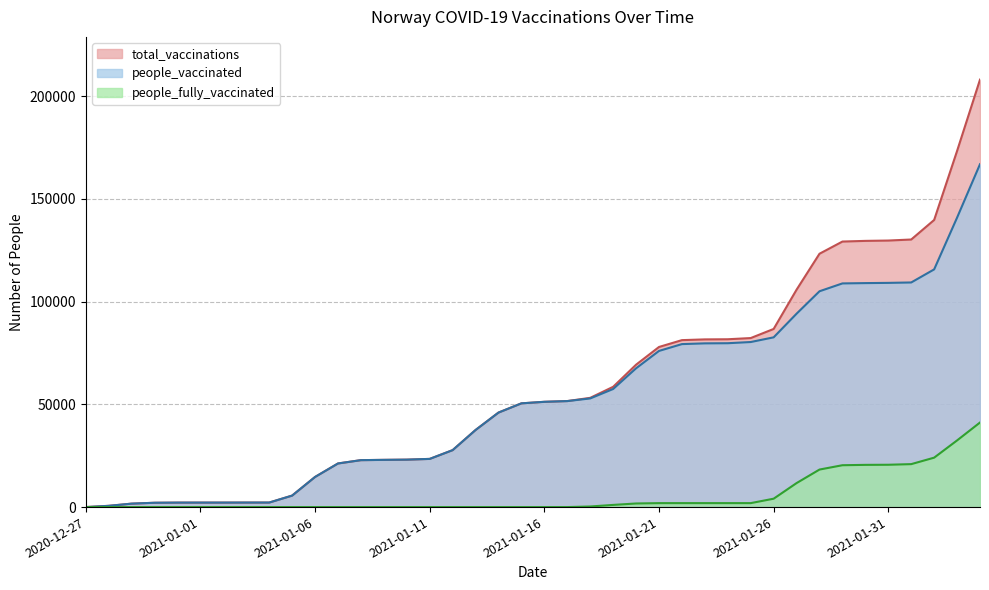

Rank the series at 2021-01-07 from lowest to highest value.

people_fully_vaccinated, people_vaccinated, total_vaccinations